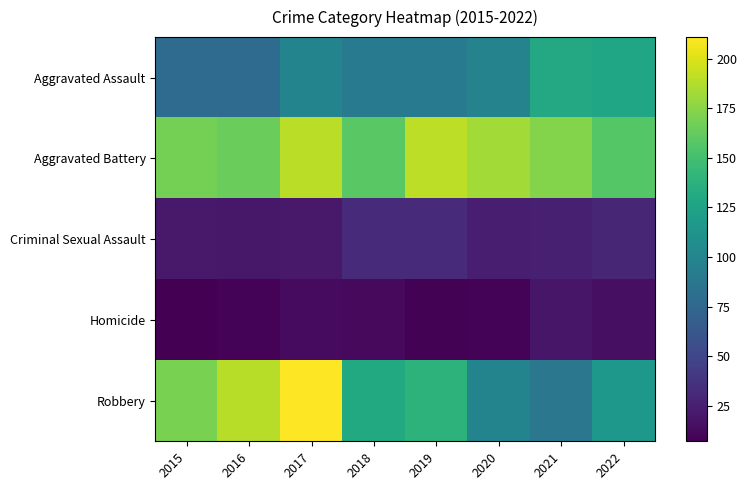

What is the spread (max minus min) of values at 2019?

183